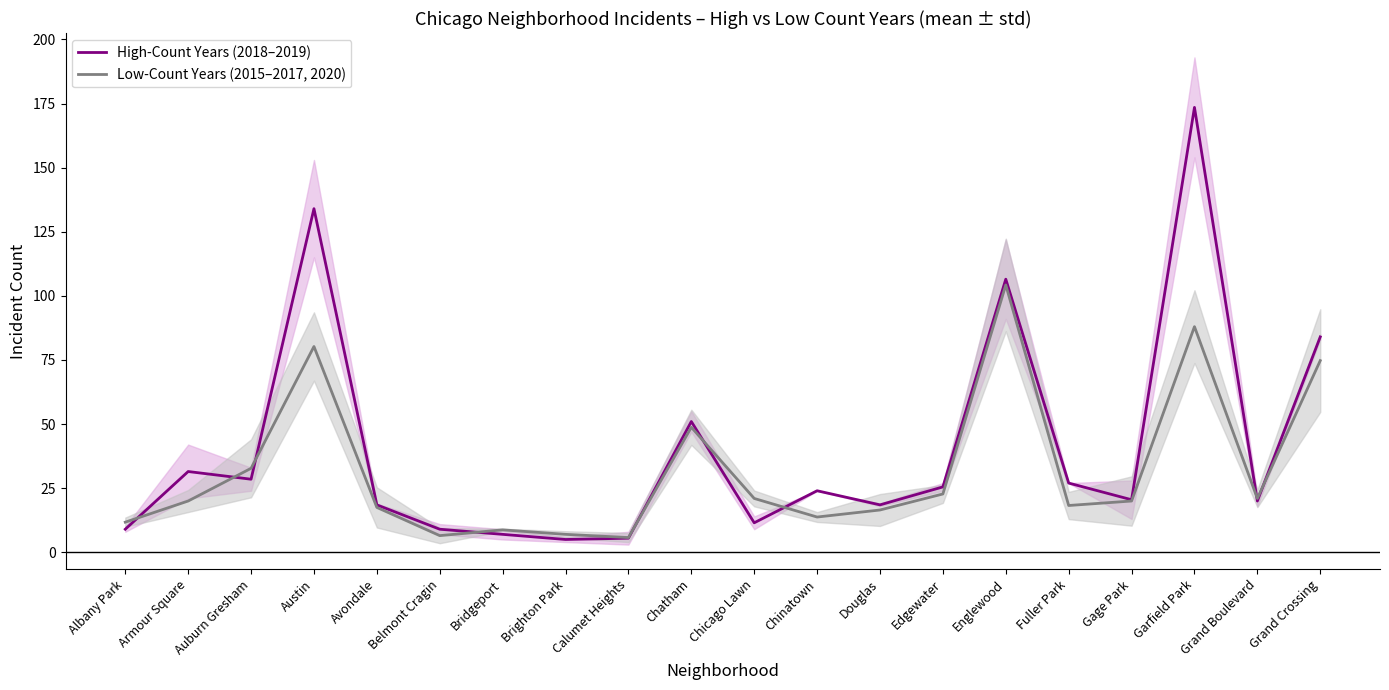

What is the total value across all series at Auburn Gresham?

61.2